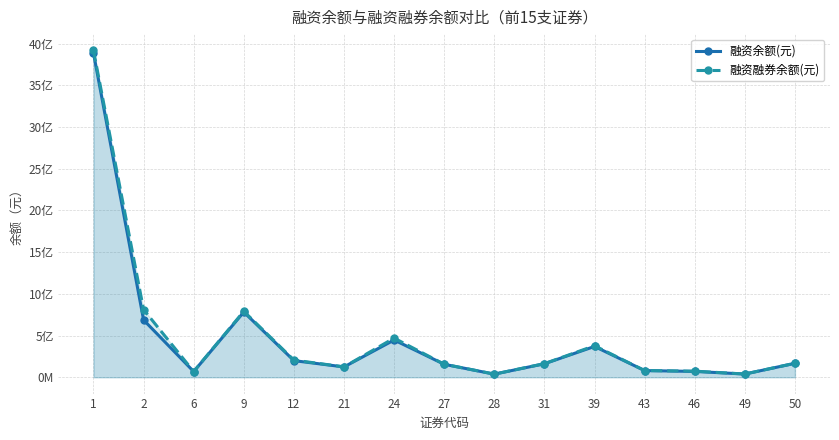

Is the value of 融资融券余额(元) at 1 greater than the value of 融资余额(元) at 21?

Yes